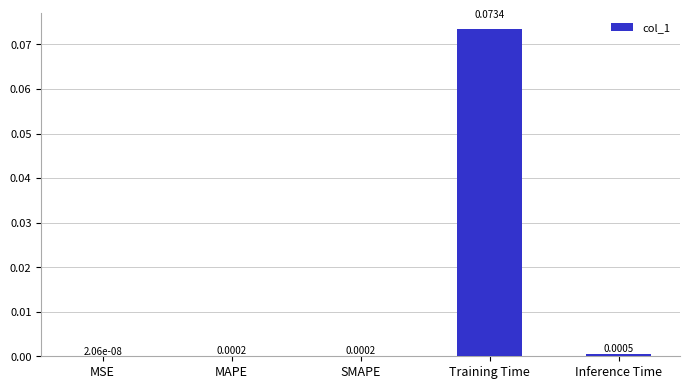

Which label corresponds to the largest value in the chart?

Training Time